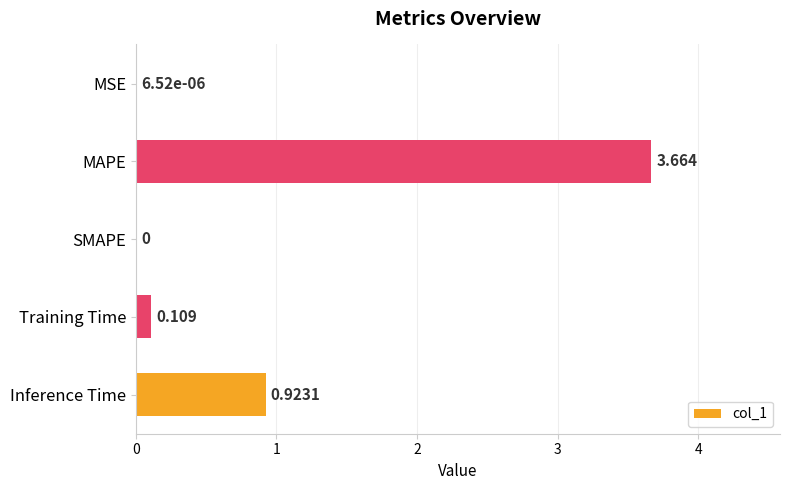

Which label corresponds to the largest value in the chart?

MAPE